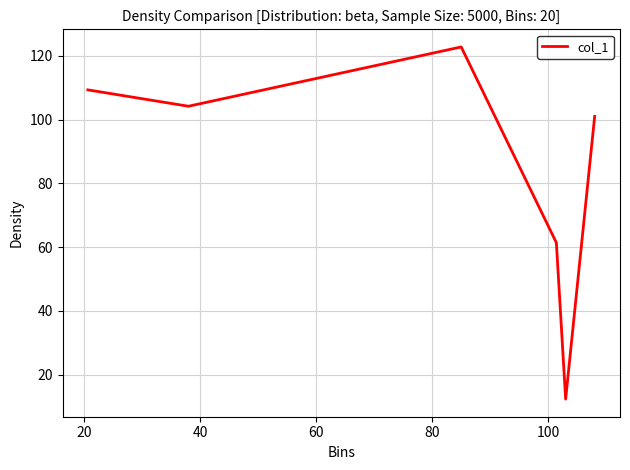

What is the smallest value displayed?

12.3